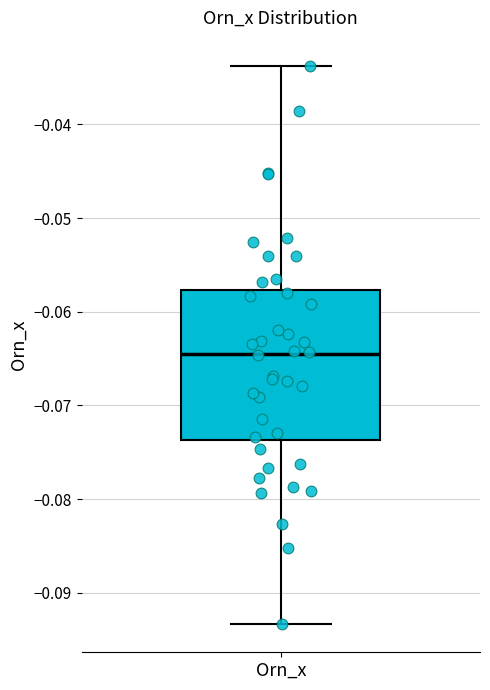

Where does the lower whisker of the box for Orn_x end on the y-axis? The values are not printed on the chart, so give them approximately, as read against the axis.

-0.093